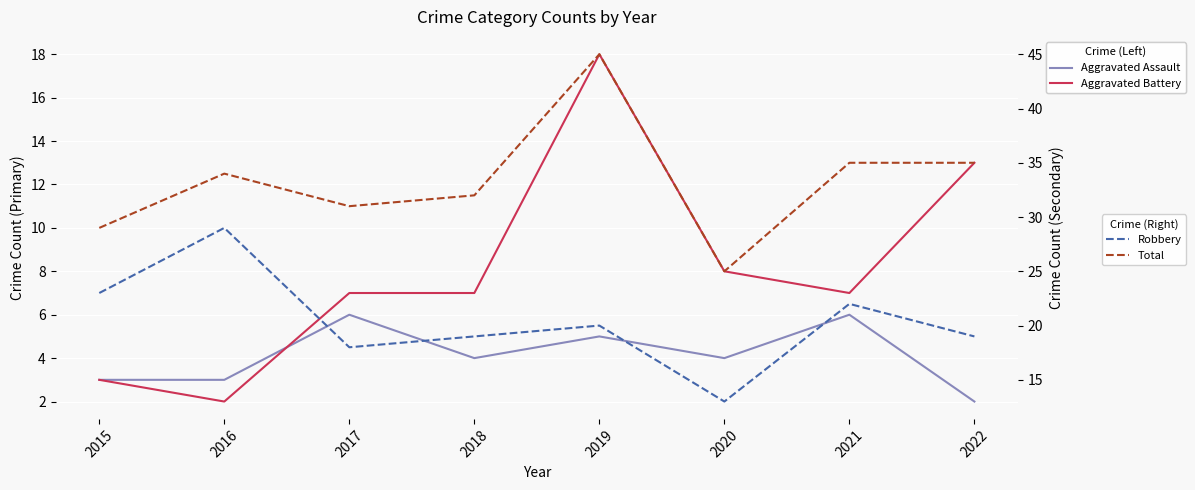

True or false: Total and Robbery intersect in this chart.

False